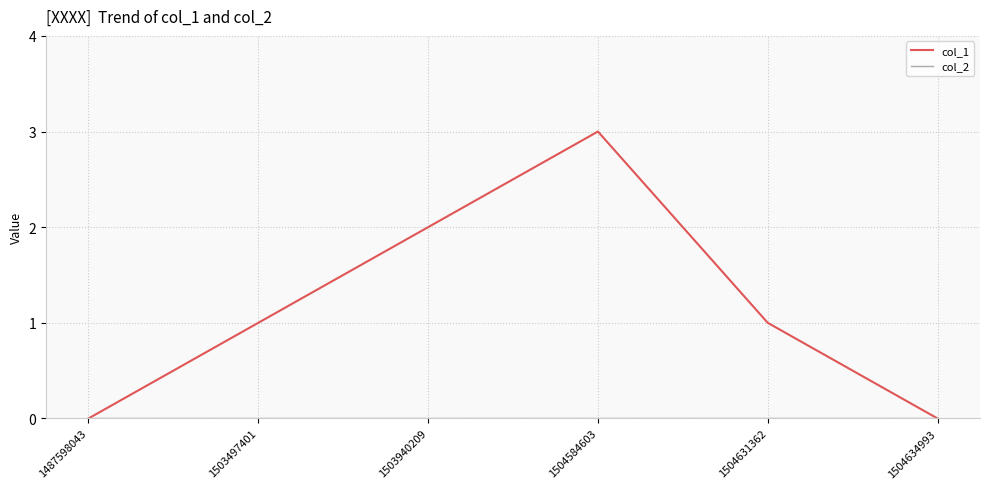

Which category has the highest value across all series?

1504584603